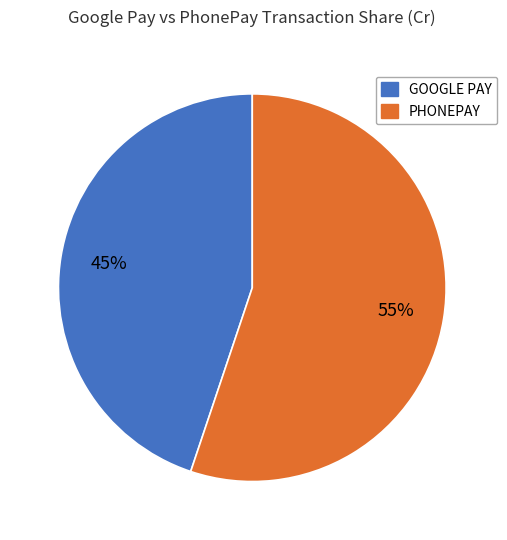

Is there any slice that represents more than half of the pie?

Yes